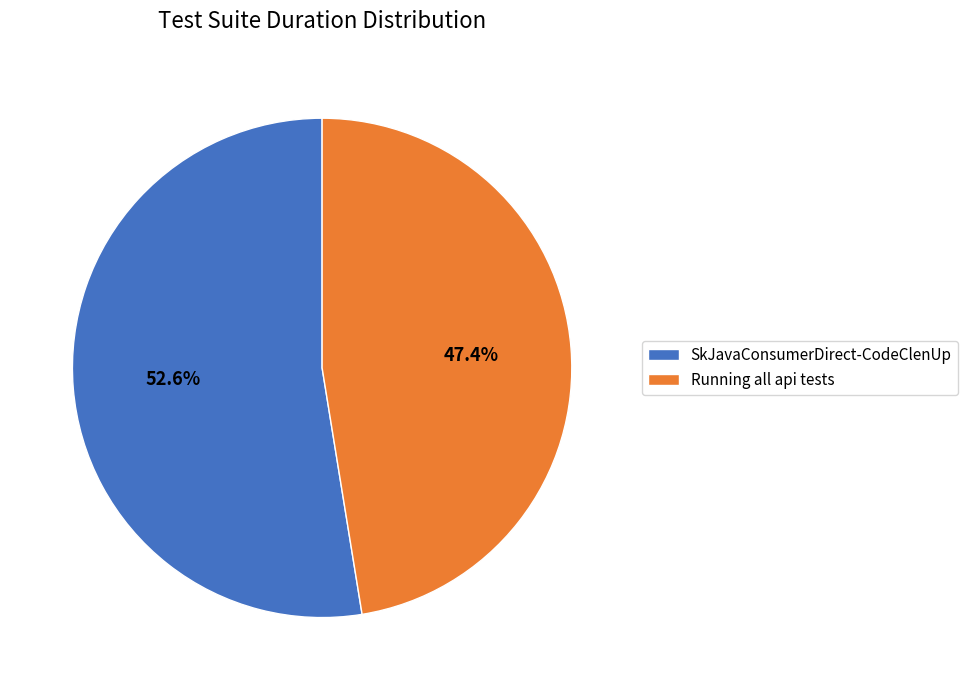

What is the largest slice in the pie chart?

SkJavaConsumerDirect-CodeClenUp